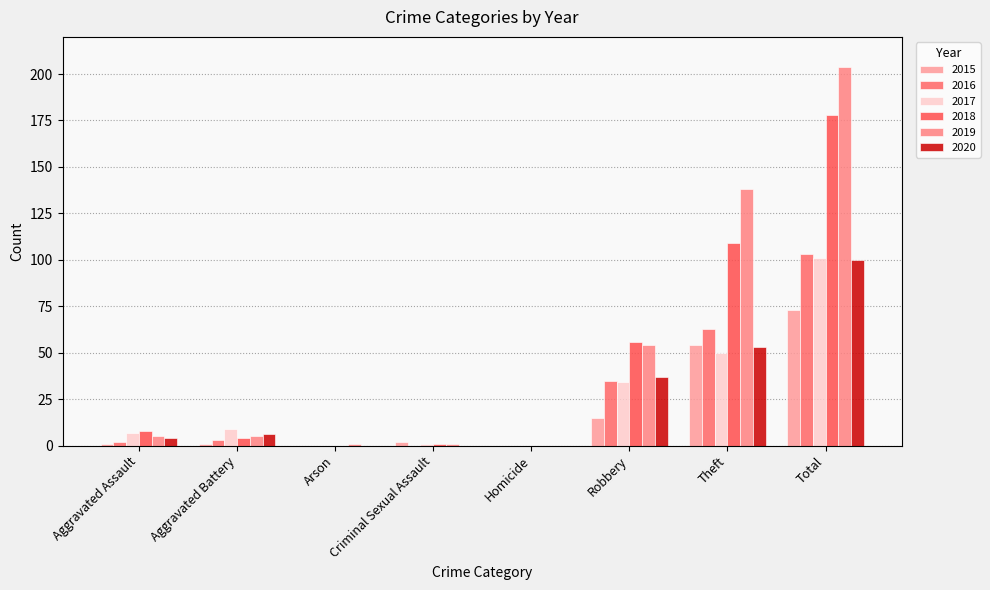

What is the maximum value shown in the chart?

204